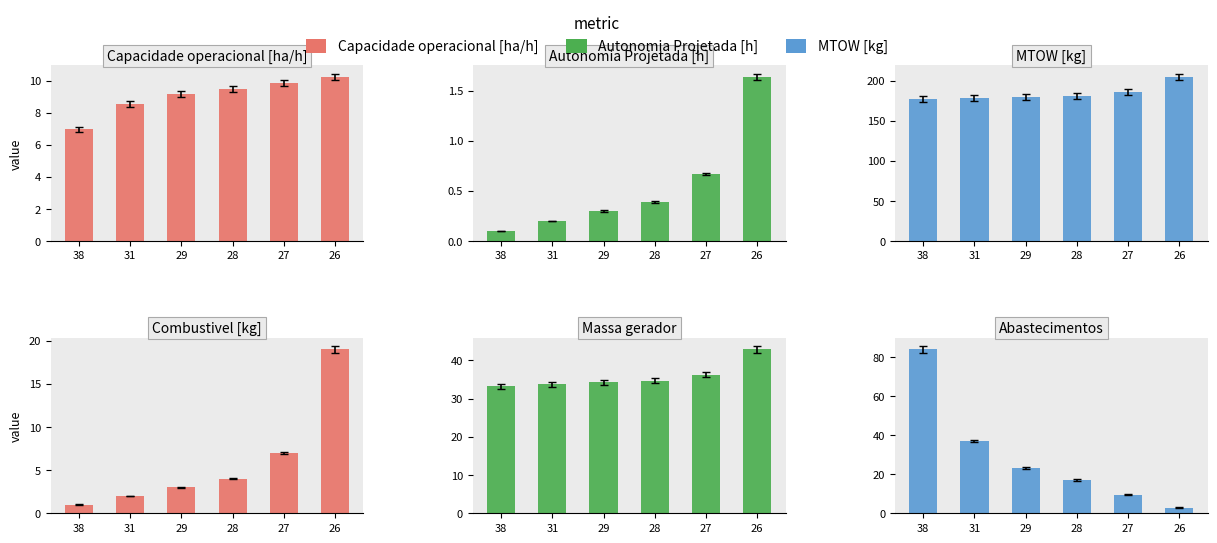

How many series are shown in this chart?

6